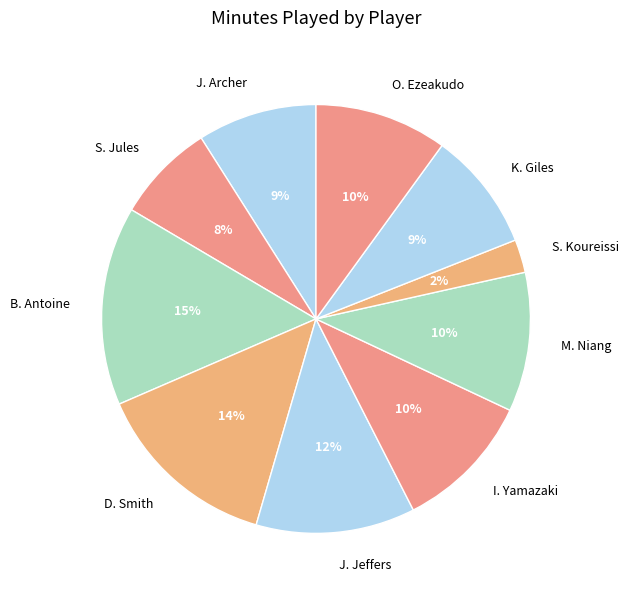

The M. Niang slice represents 10% of the pie. True or false?

True